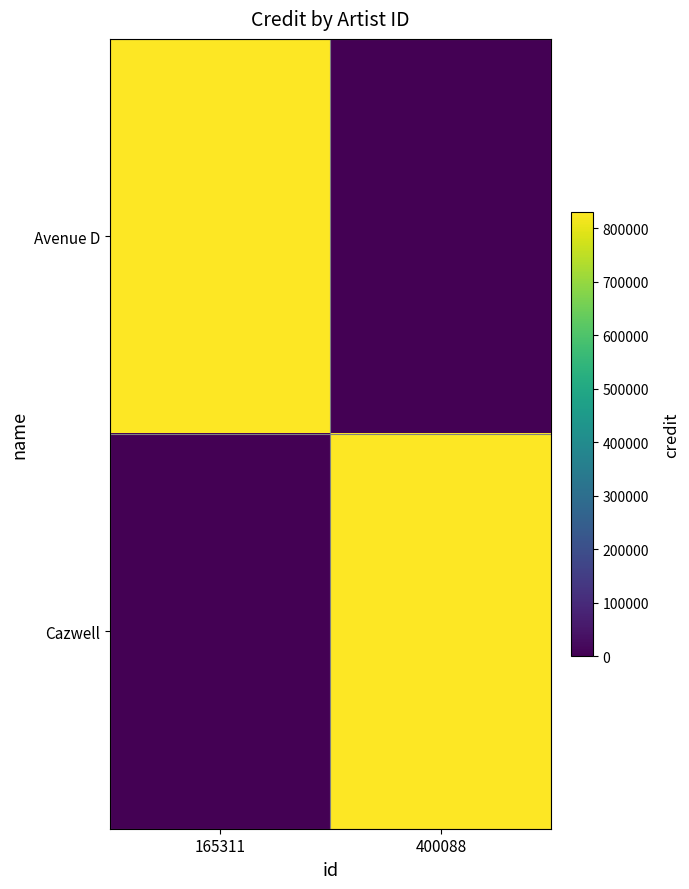

How many series are shown in this chart?

2